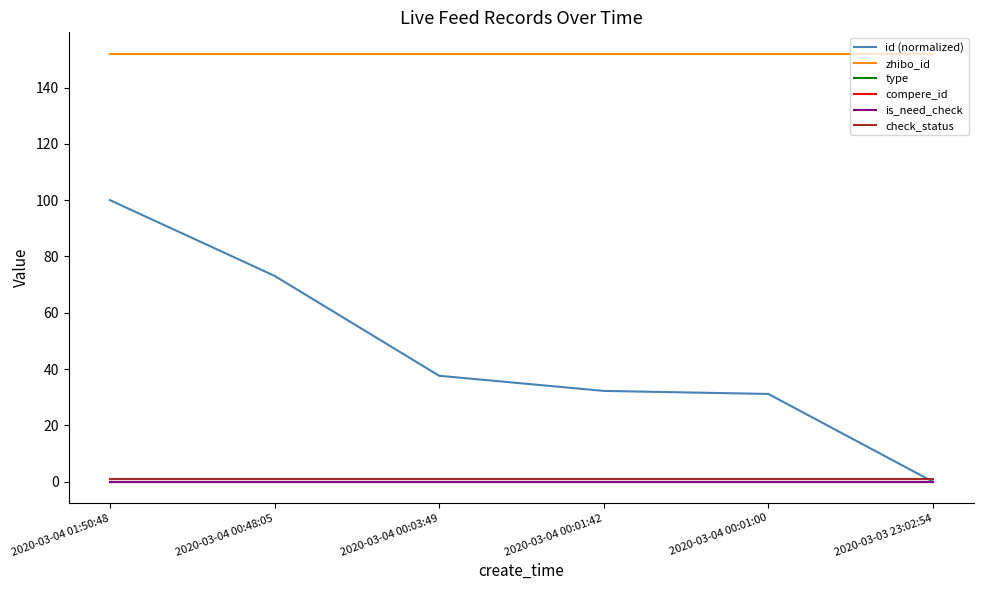

At which label is id (normalized) closest to 50?

2020-03-04 00:03:49